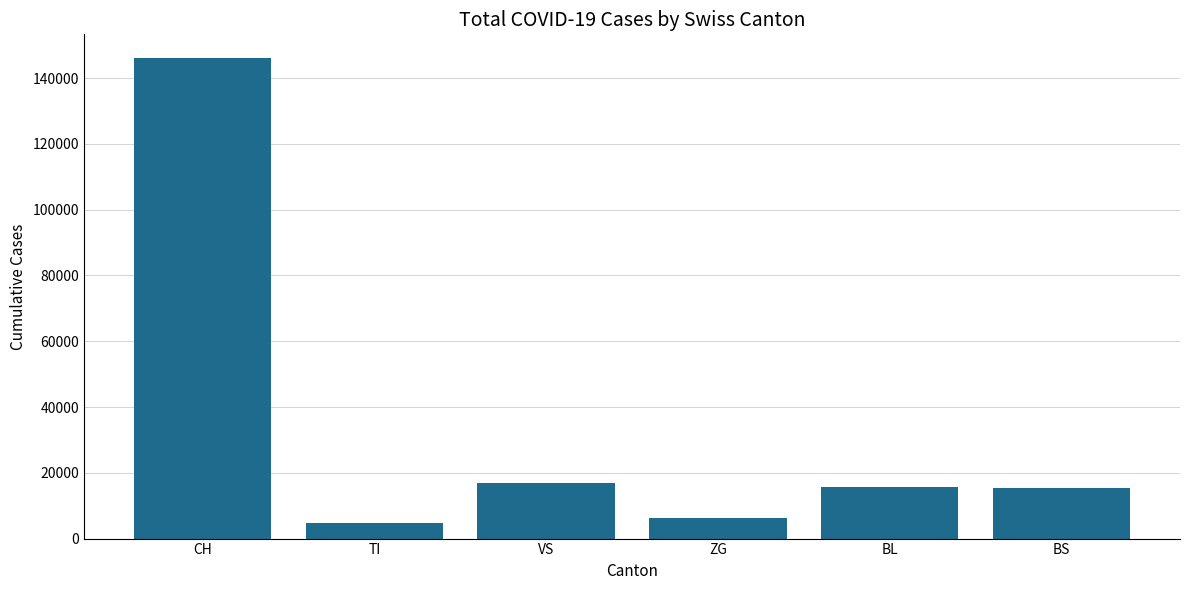

Are the bars grouped side by side (vs. stacked)?

No